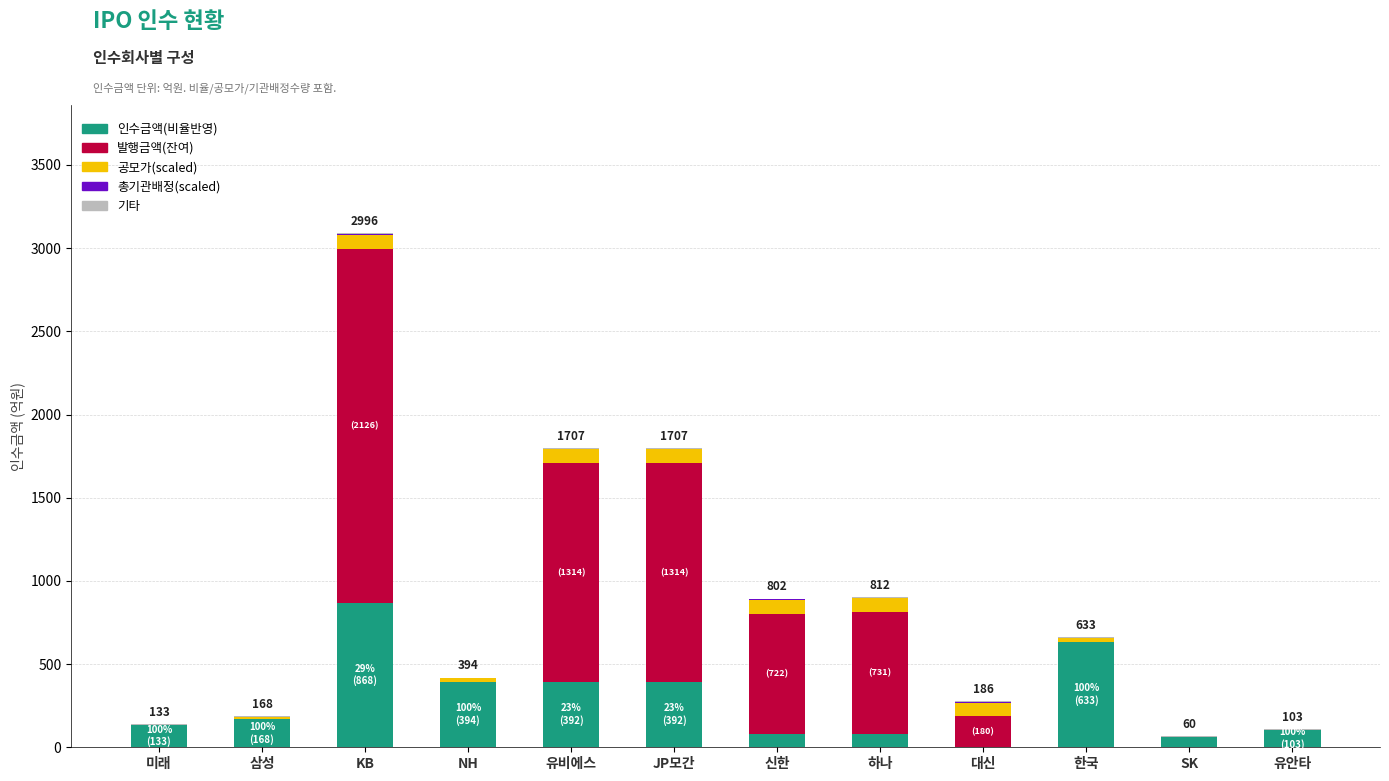

How many data points does each series have?

12